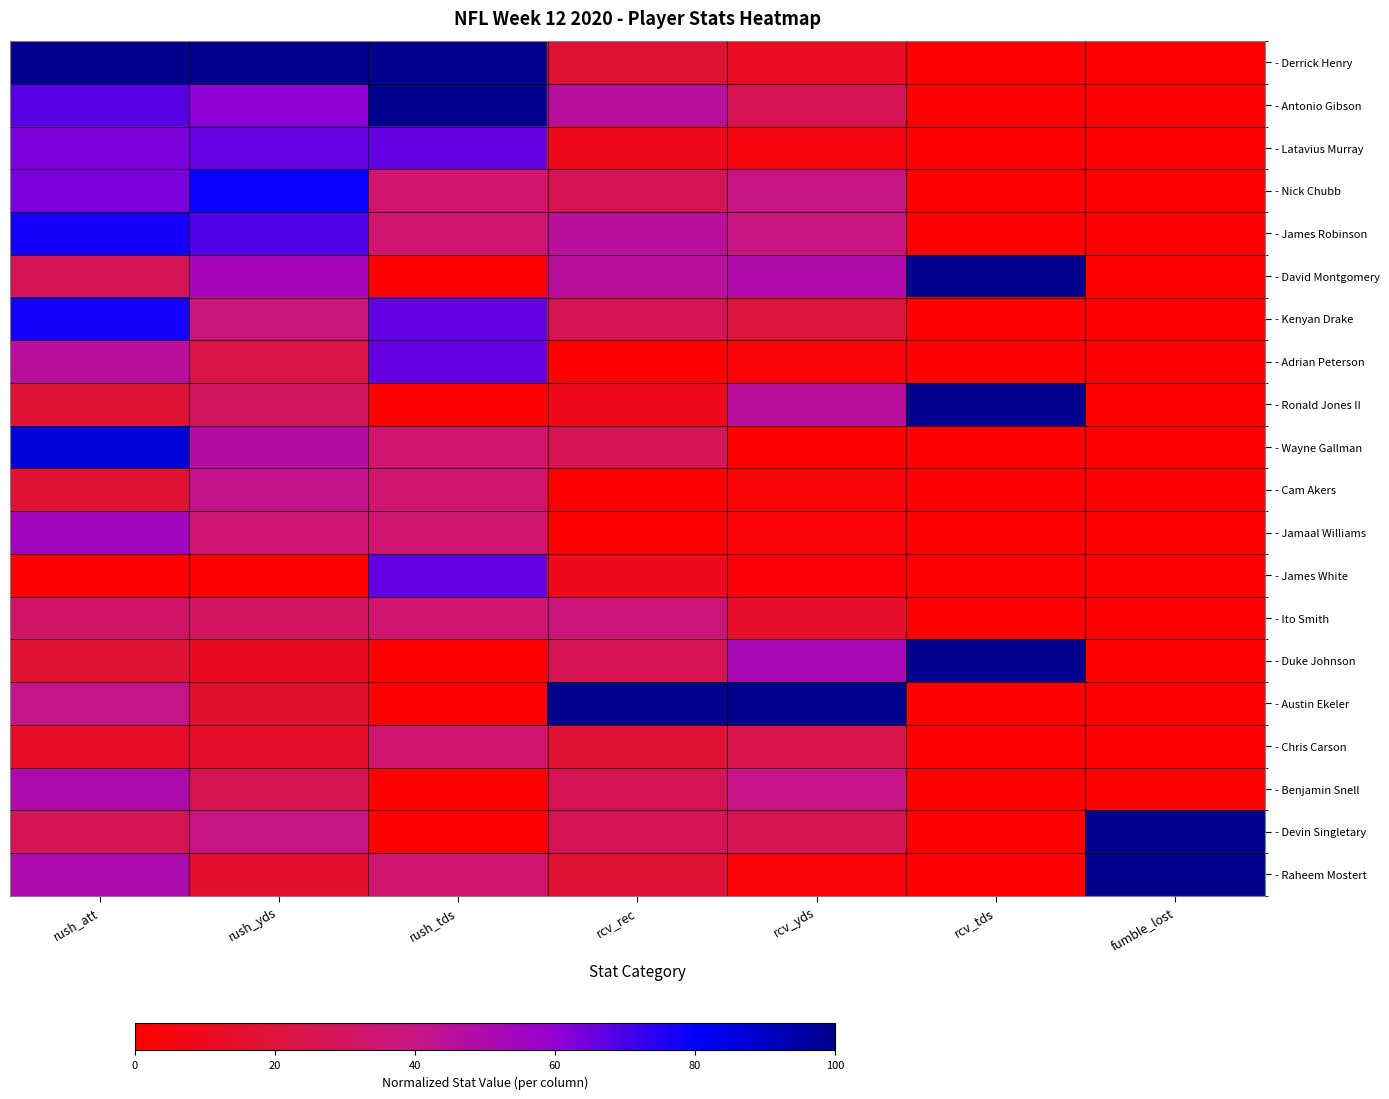

At which category is the sum across all series the highest?

rush_att